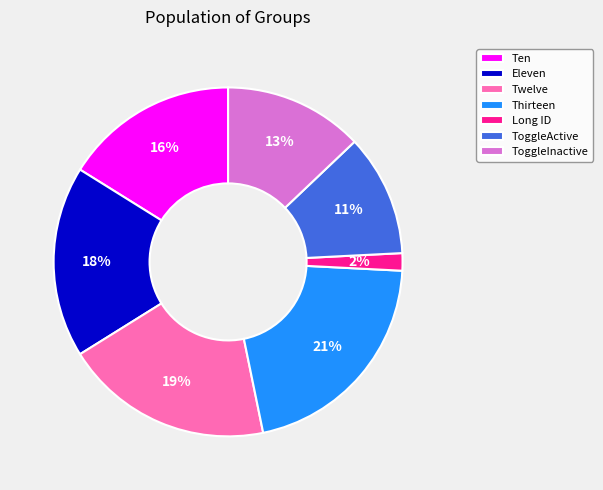

To the nearest percent, what is the difference between the largest and smallest slice percentages?

19%